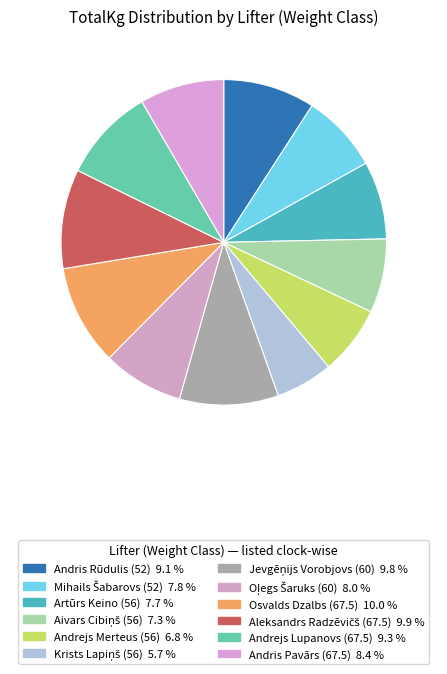

How many segments does this pie chart have?

12